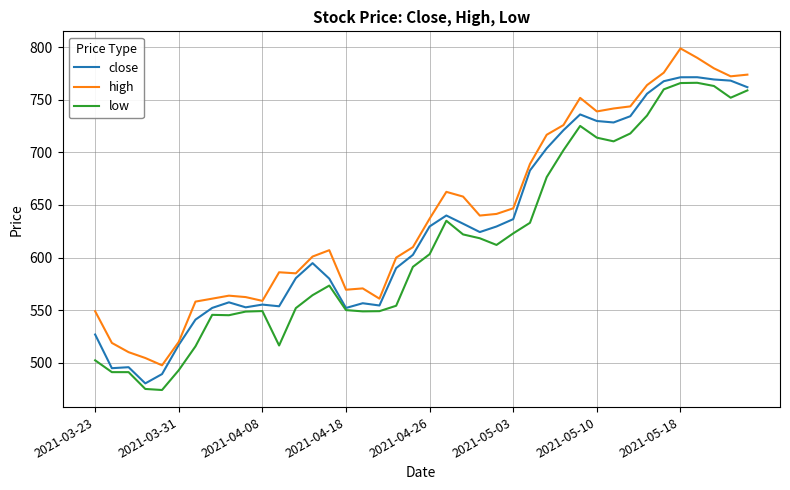

What is the maximum value shown in the chart?

799.0